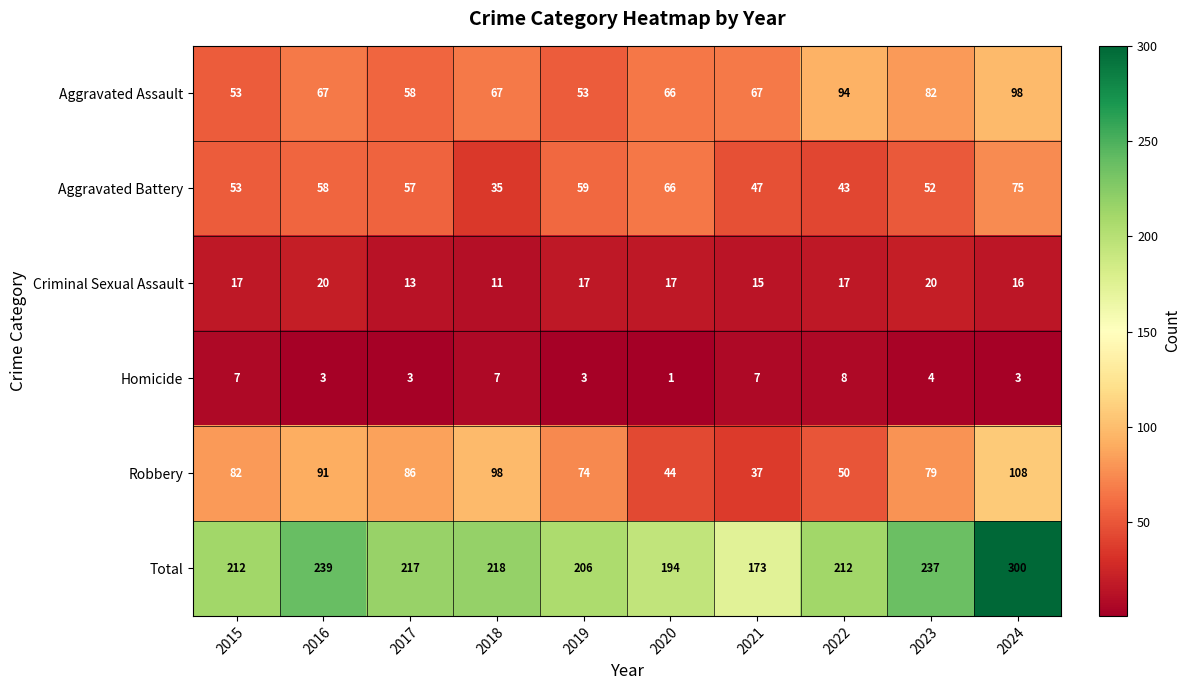

Which series changed the most between 2017 and 2024?

Total